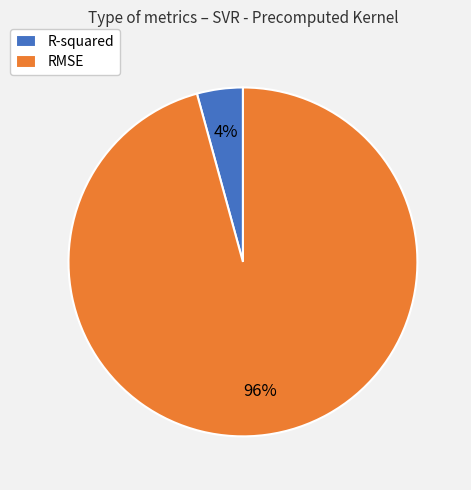

The R-squared slice represents 4% of the pie. True or false?

True